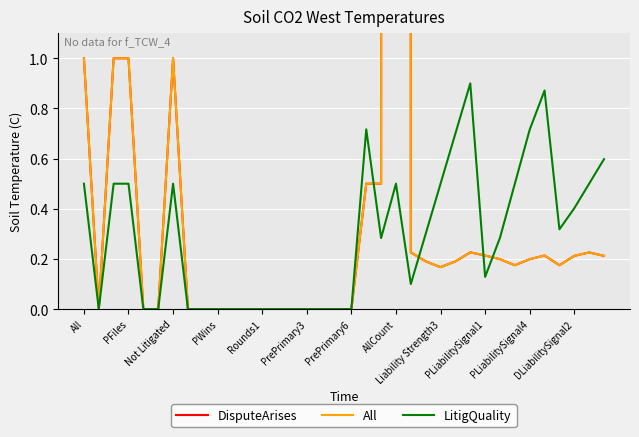

Which series ends up on top after the final intersection of All and LitigQuality?

LitigQuality